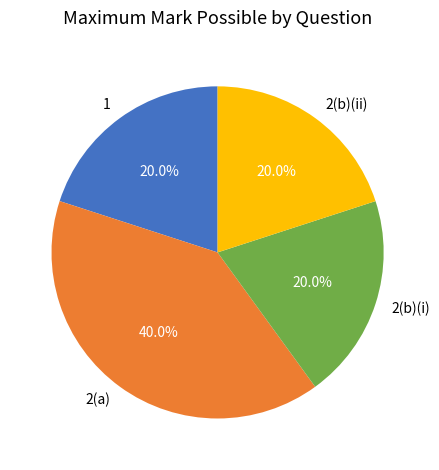

To the nearest percent, what is the combined percentage of 1 and 2(a)?

60%